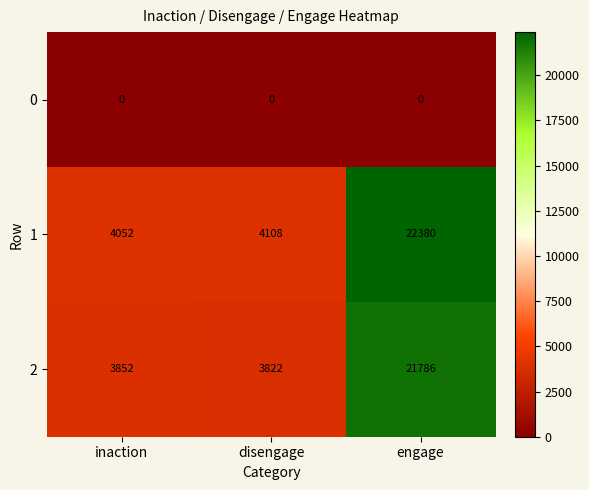

What is the spread (max minus min) of values at engage?

22380